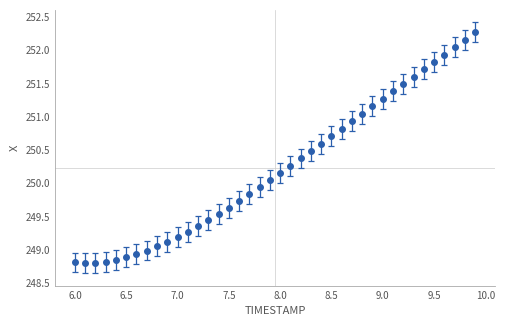

What is the value of the 26th point from the left?

250.7